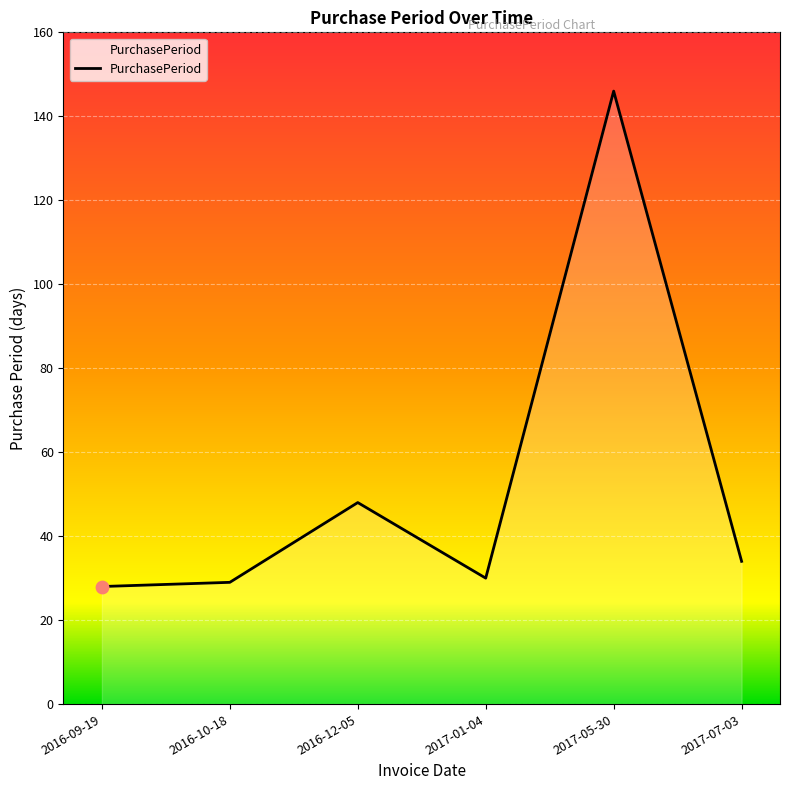

Approximately how many times larger is the value at 2016-12-05 compared to 2016-09-19?

1.7